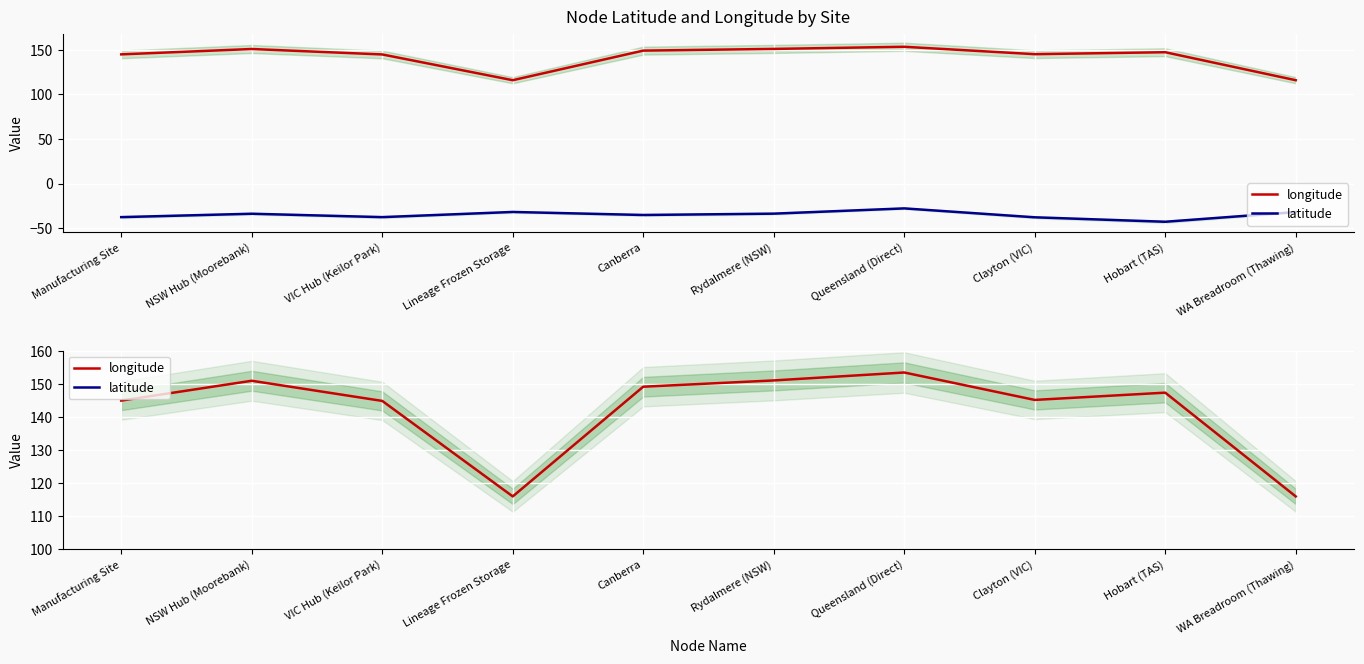

Where is latitude nearest to the value -35?

Canberra